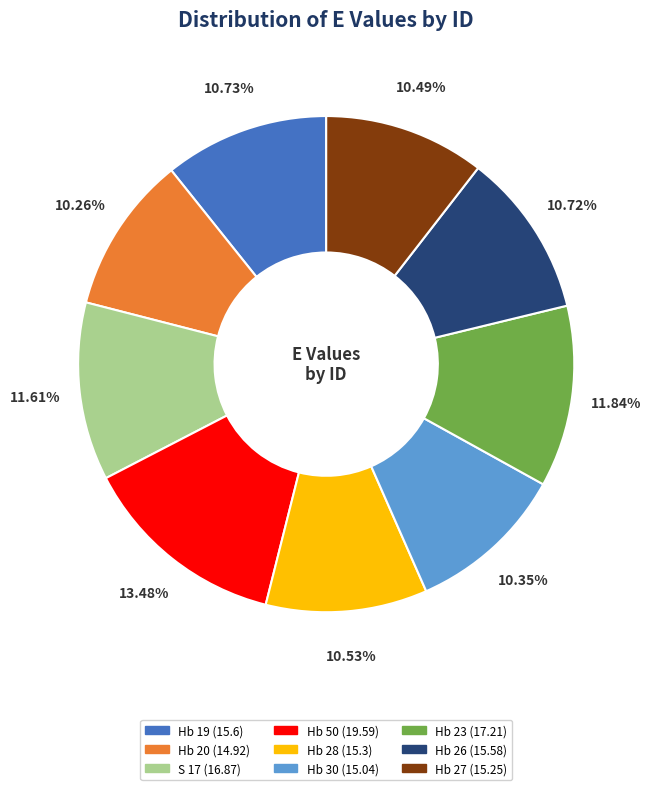

Does any single category account for the majority?

No